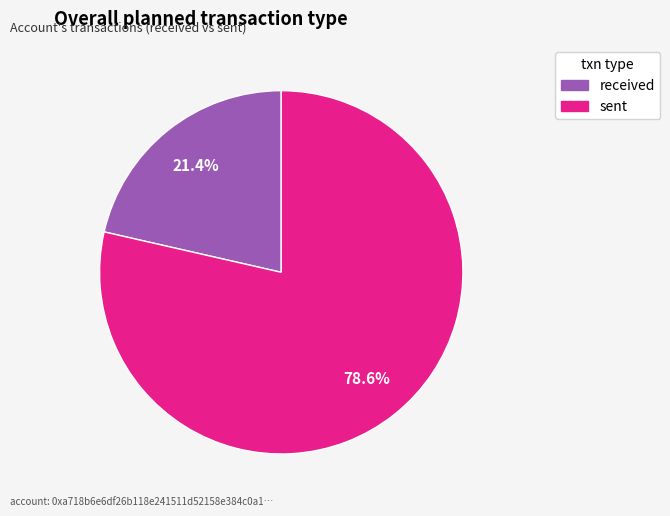

The sent slice represents 79% of the pie. True or false?

True